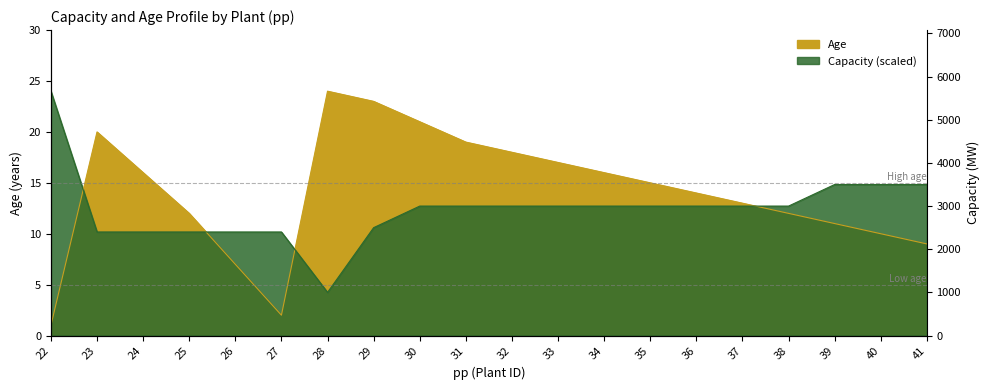

What is the sum of the Age values at 22 and 27?

3.0